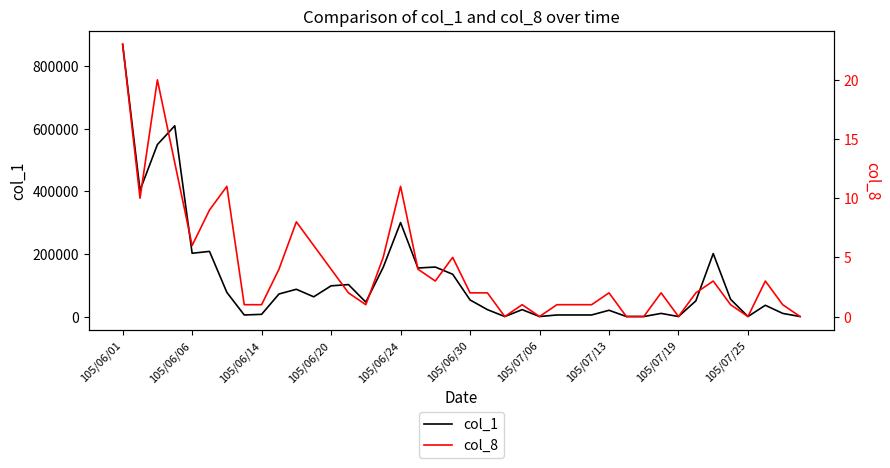

At which label does col_1 reach its peak?

105/06/01